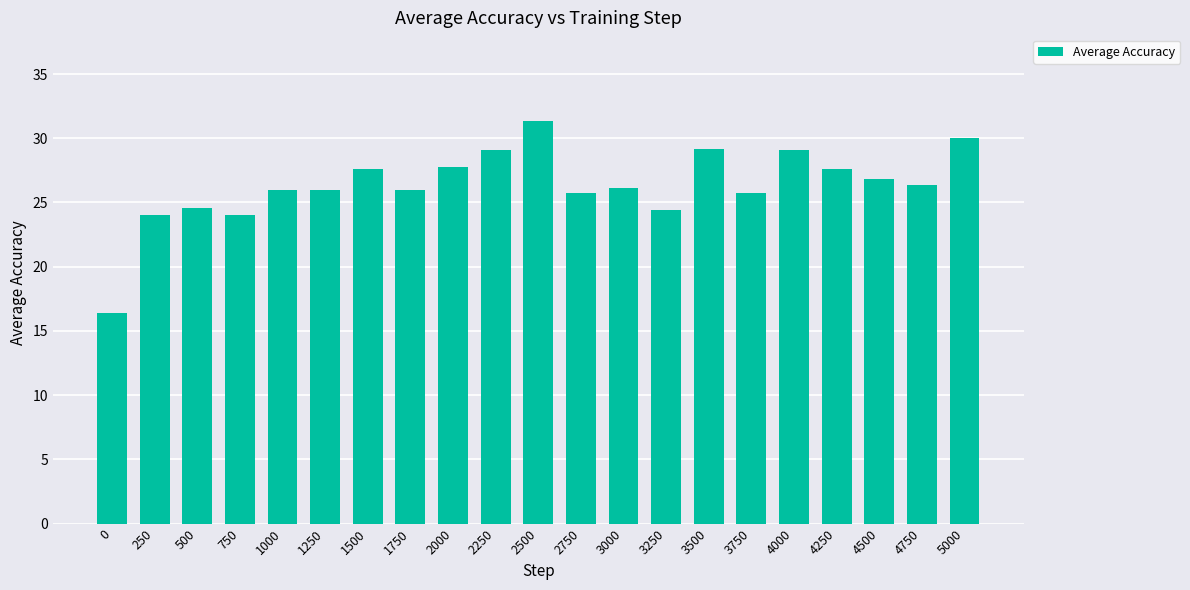

Read the value at 1250.

26.0